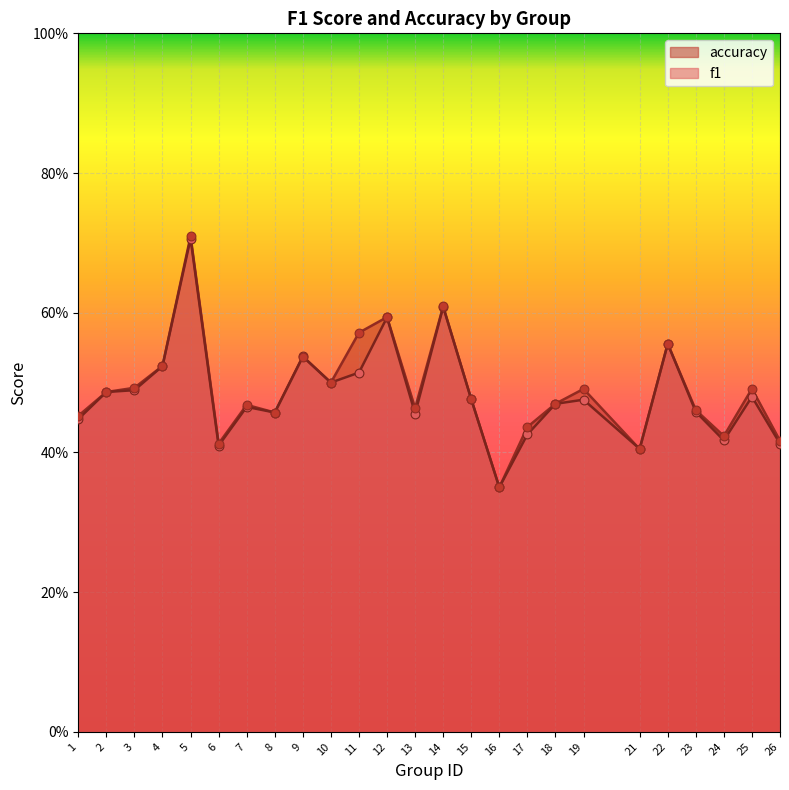

What is the total value across all series at 11?

1.1